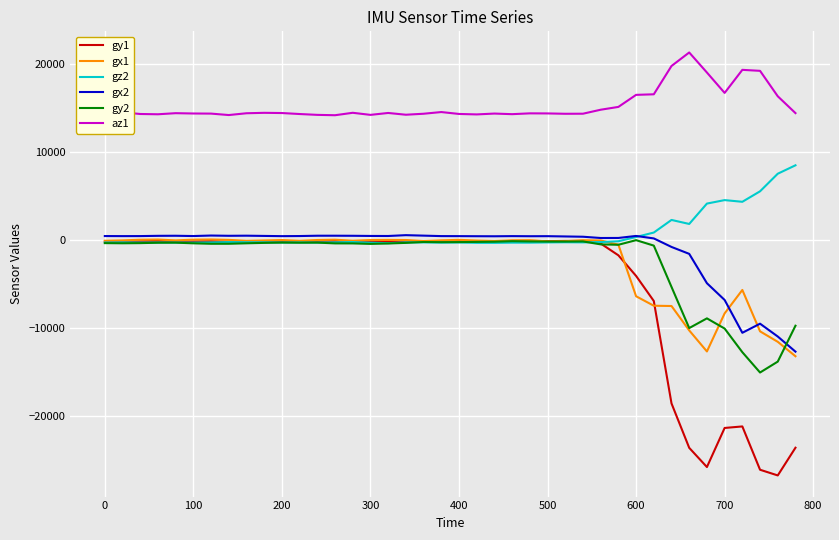

Which series has the largest total across all categories?

az1